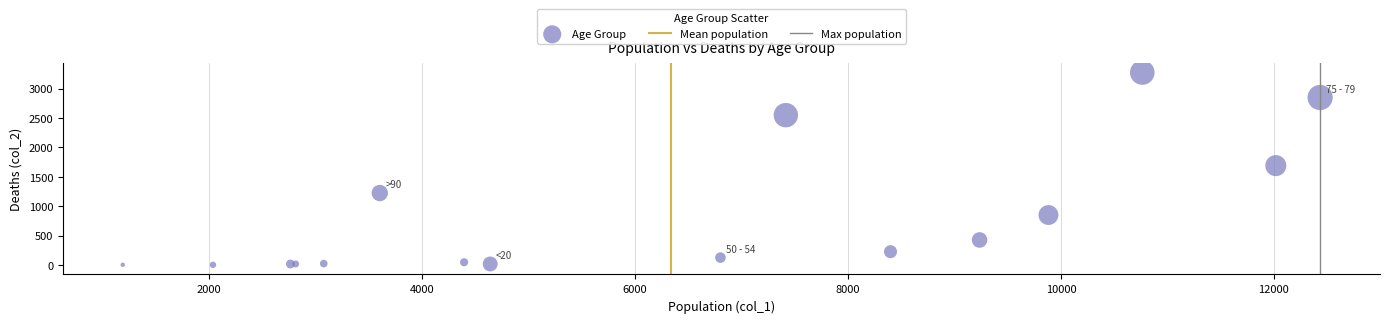

What Y value in the scatter plot is closest to 1638?

1690